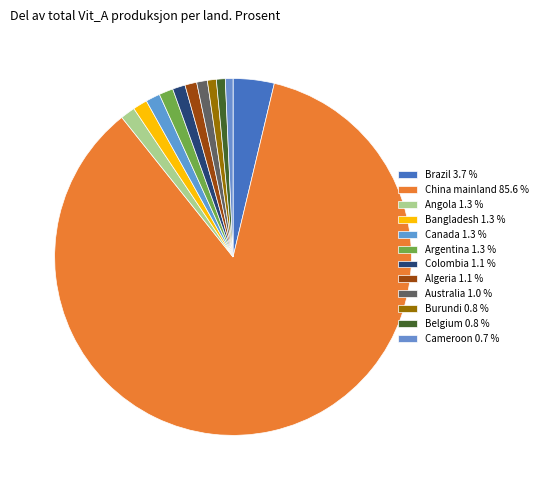

Rank the categories by value from lowest to highest.

Cameroon, Belgium, Burundi, Australia, Algeria, Colombia, Argentina, Canada, Bangladesh, Angola, Brazil, China mainland